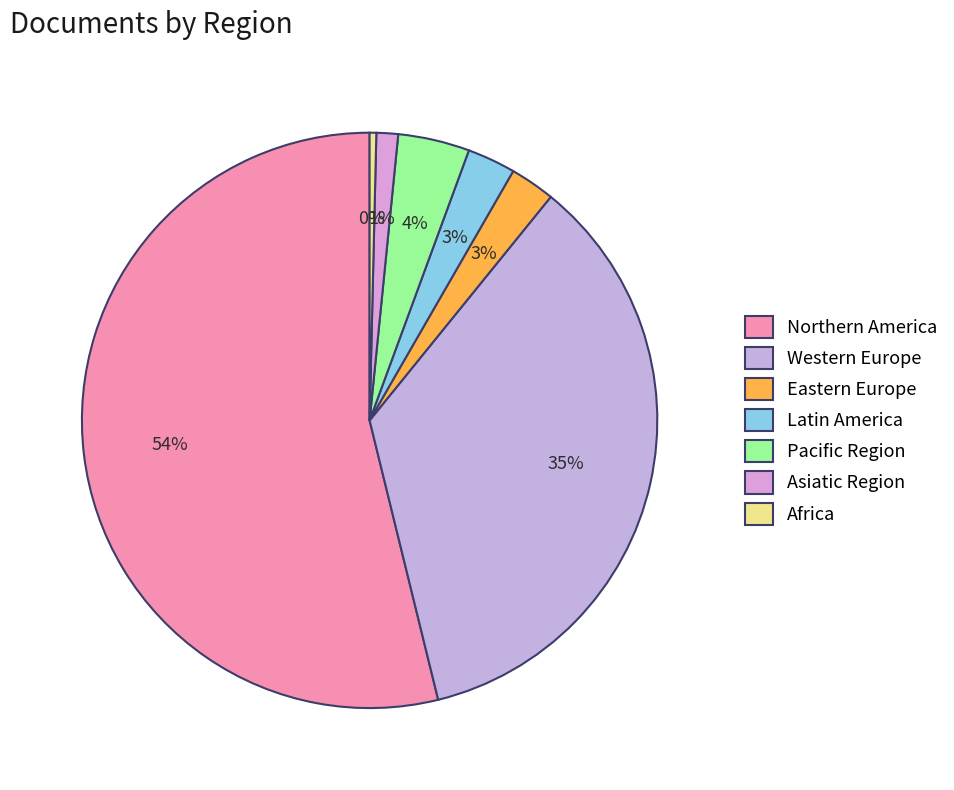

Count the number of slices in the pie.

7